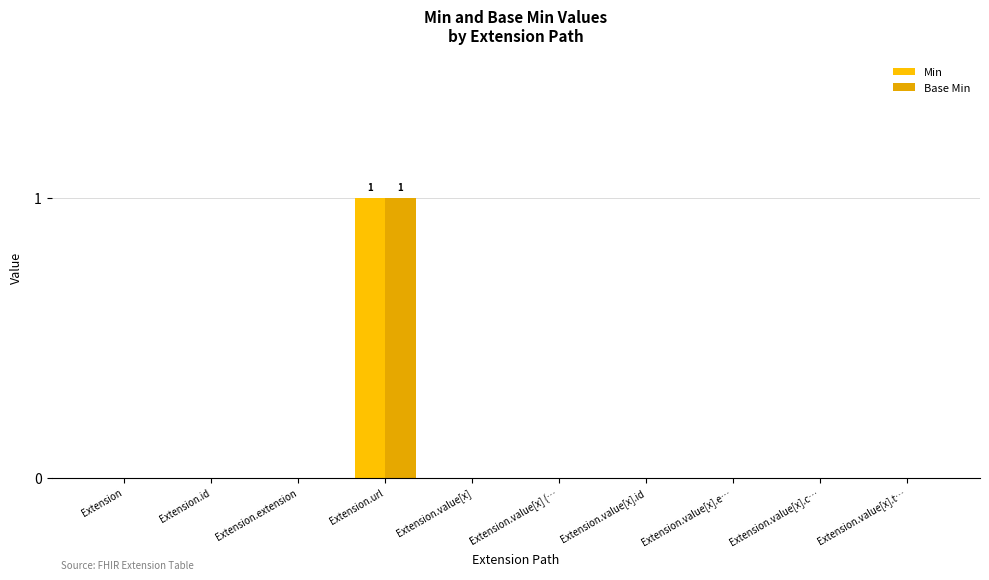

Is the value of Min at Extension.value[x].t… greater than the value of Base Min at Extension.value[x].c…?

No